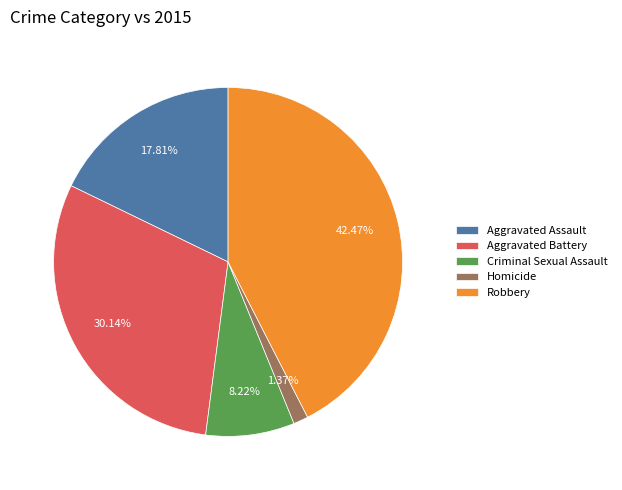

How many segments does this pie chart have?

5